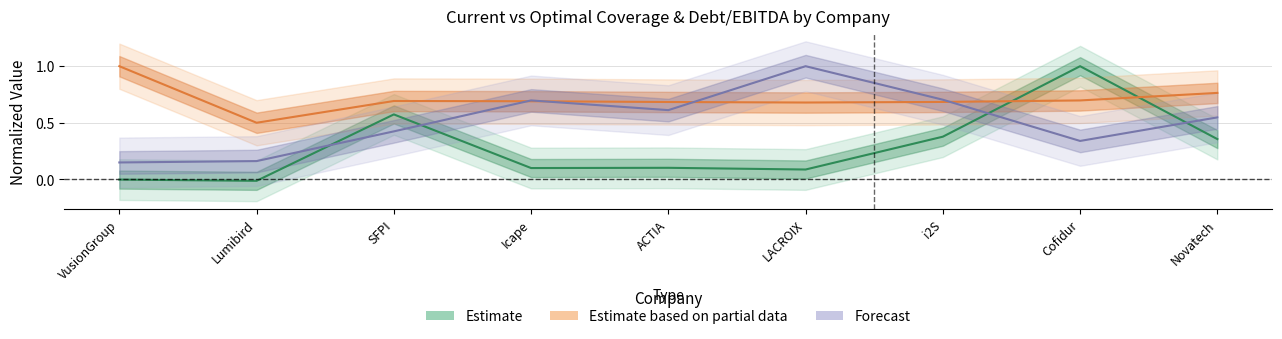

Is it true that optimal_debt_ebitda equals 0.5 at Novatech?

True